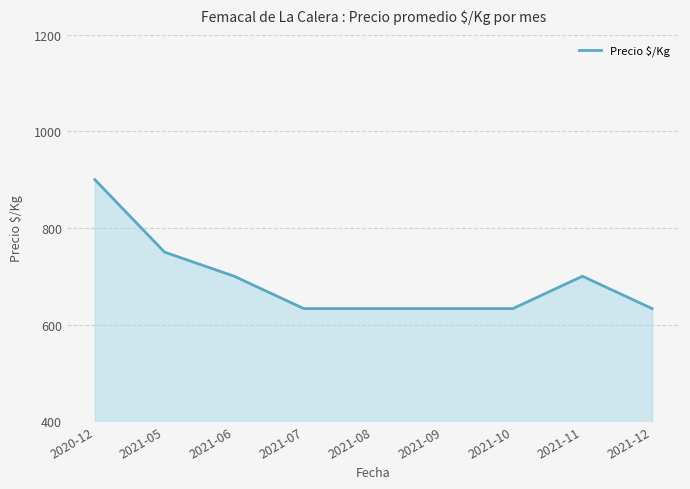

Count the number of categories in the chart.

9